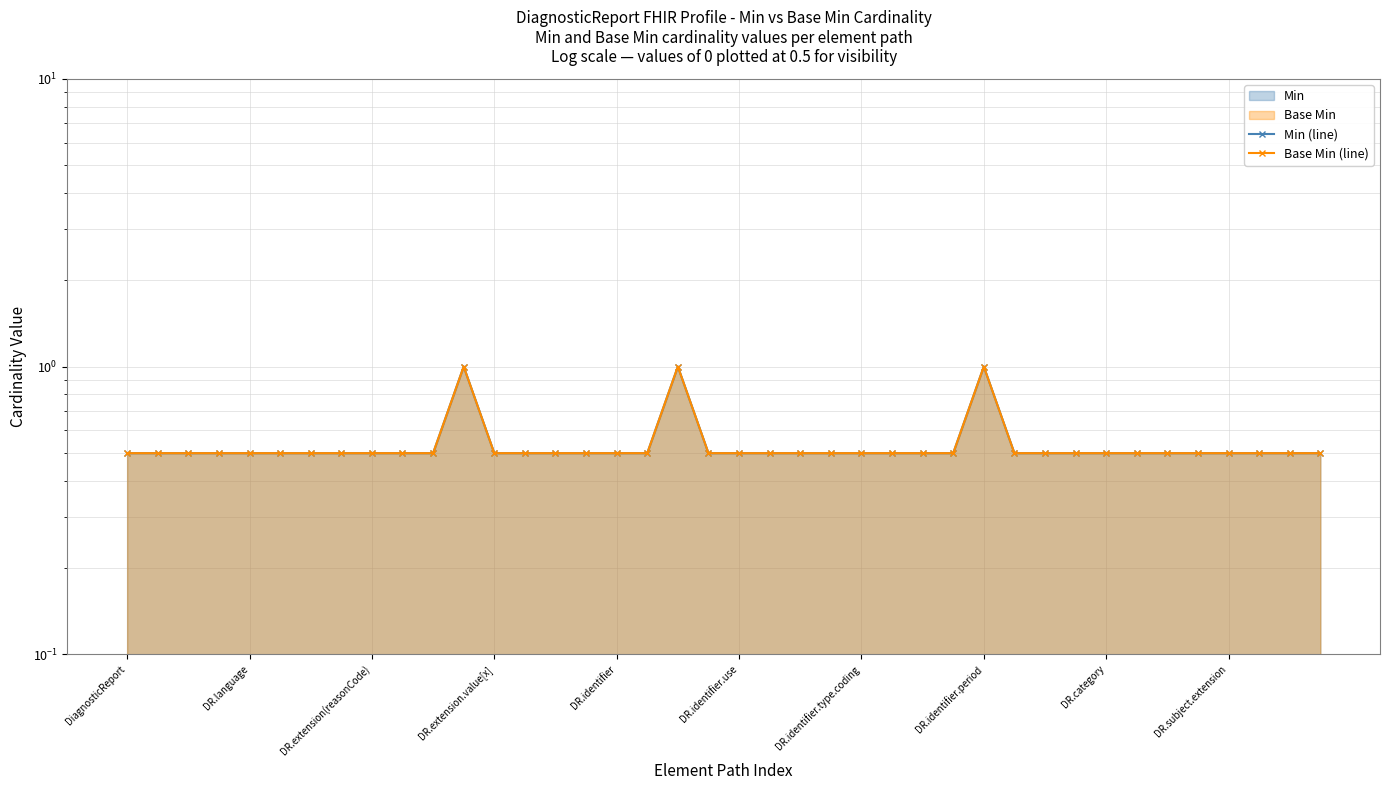

True or false: Base Min (line) and Min (line) intersect in this chart.

False